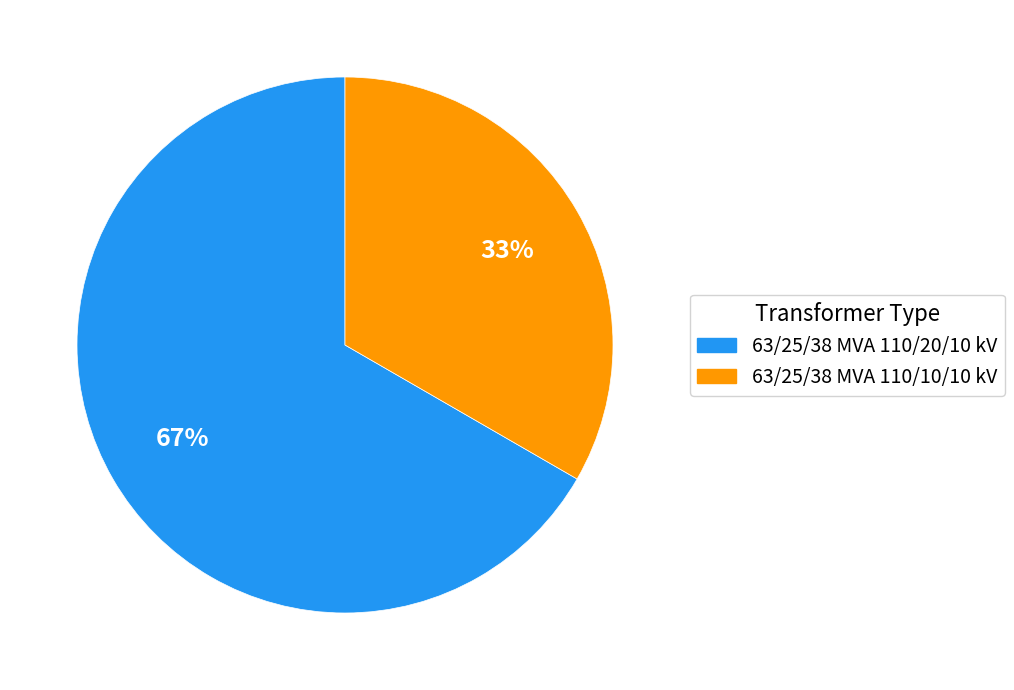

Which slice is the smallest?

63/25/38 MVA 110/10/10 kV